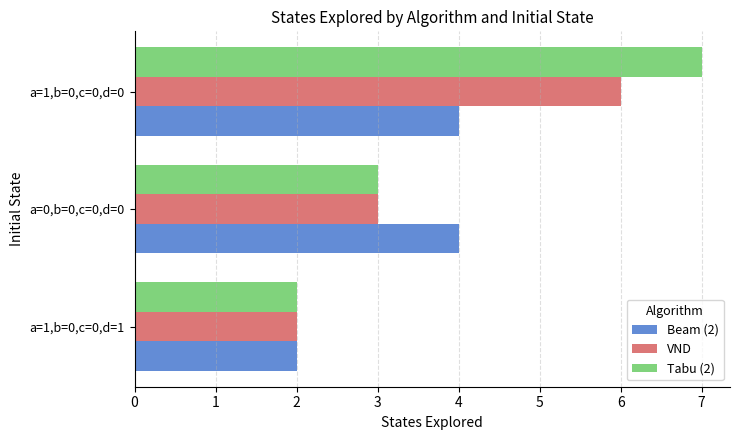

List the series in order of their peak value, highest first.

Tabu (2), VND, Beam (2)